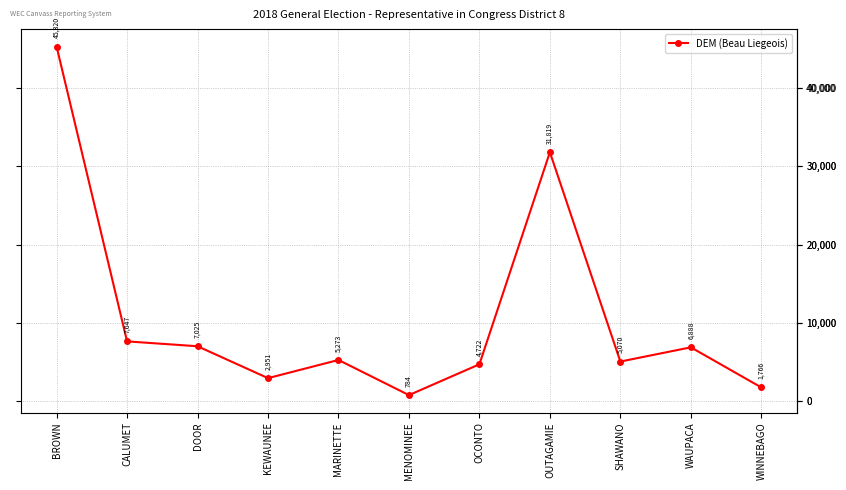

Is it true that the value at WINNEBAGO is 1766?

True